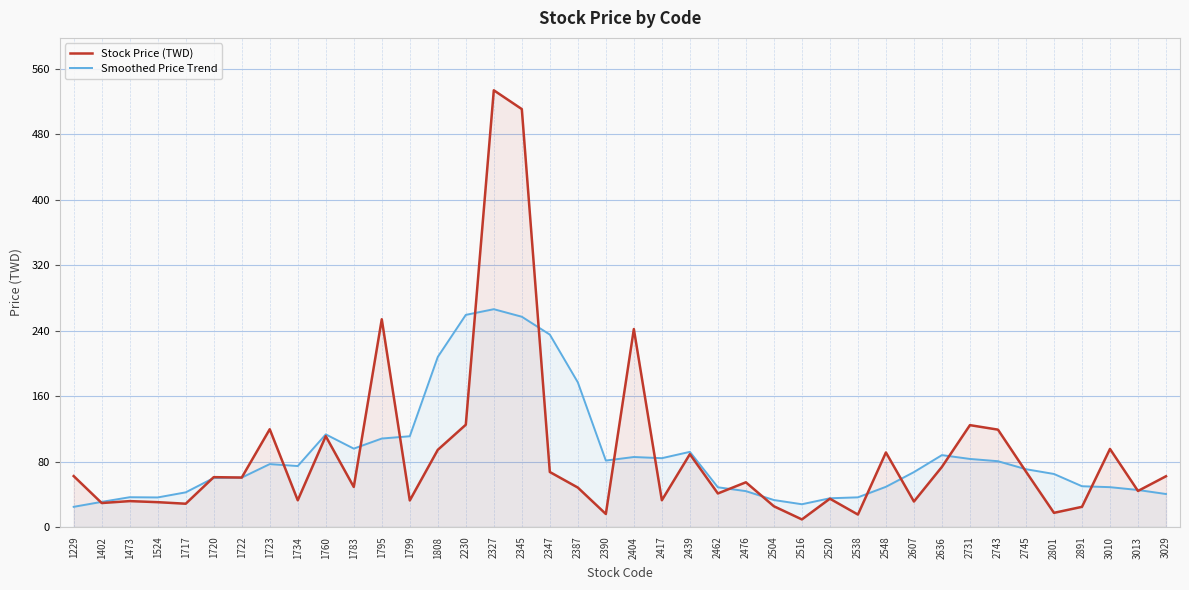

What is the value of the Smoothed Price Trend point at the 2nd from the left?

30.7